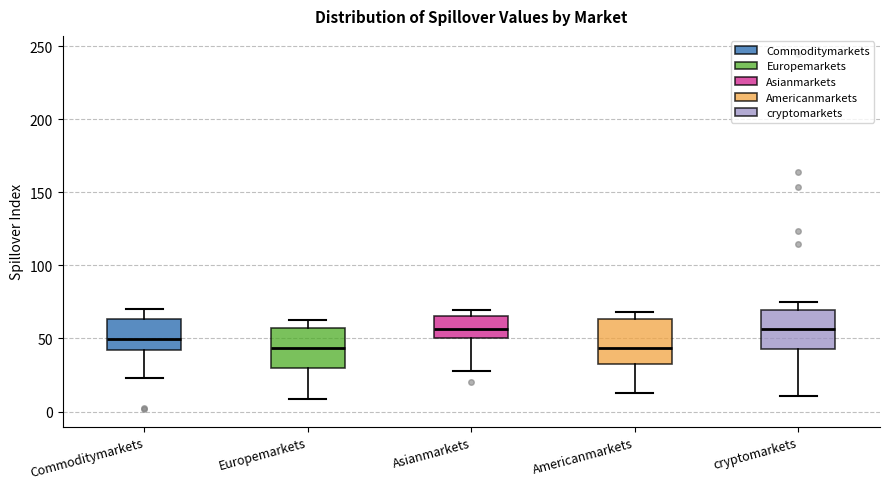

Reading left to right, transcribe this box plot: for each box, give where its median line is, the range the box spans, and where its two whiskers end, as read against the y-axis. The values are not printed on the chart, so give them approximately, as read against the axis.

Commoditymarkets: median 50, box 40 to 65, whiskers 25 to 70
Europemarkets: median 45, box 30 to 55, whiskers 10 to 65
Asianmarkets: median 55, box 50 to 65, whiskers 30 to 70
Americanmarkets: median 45, box 35 to 65, whiskers 15 to 70
cryptomarkets: median 55, box 45 to 70, whiskers 10 to 75